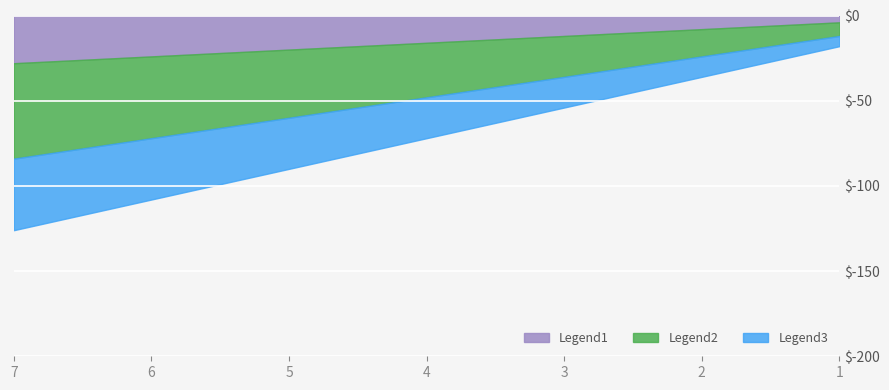

Between 4 and 3, which is larger?

4